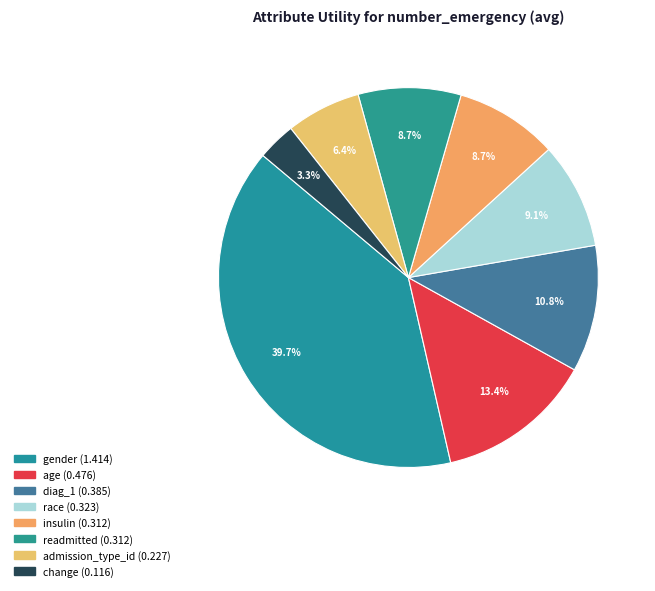

Is there any slice that represents more than half of the pie?

No